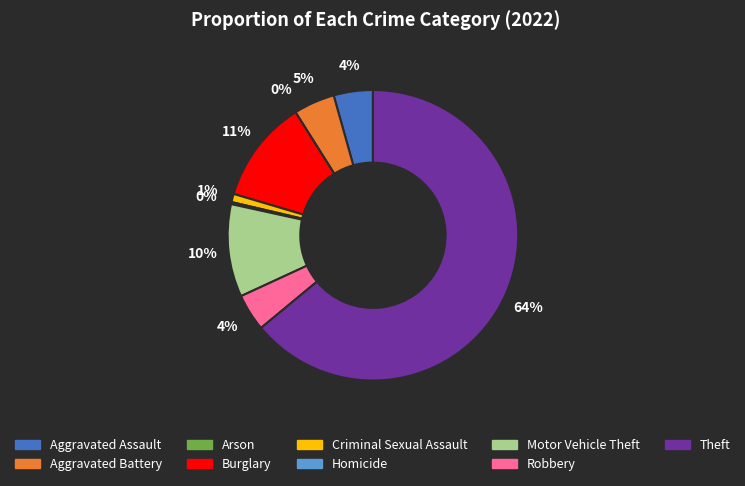

How many slices are in this pie chart?

9